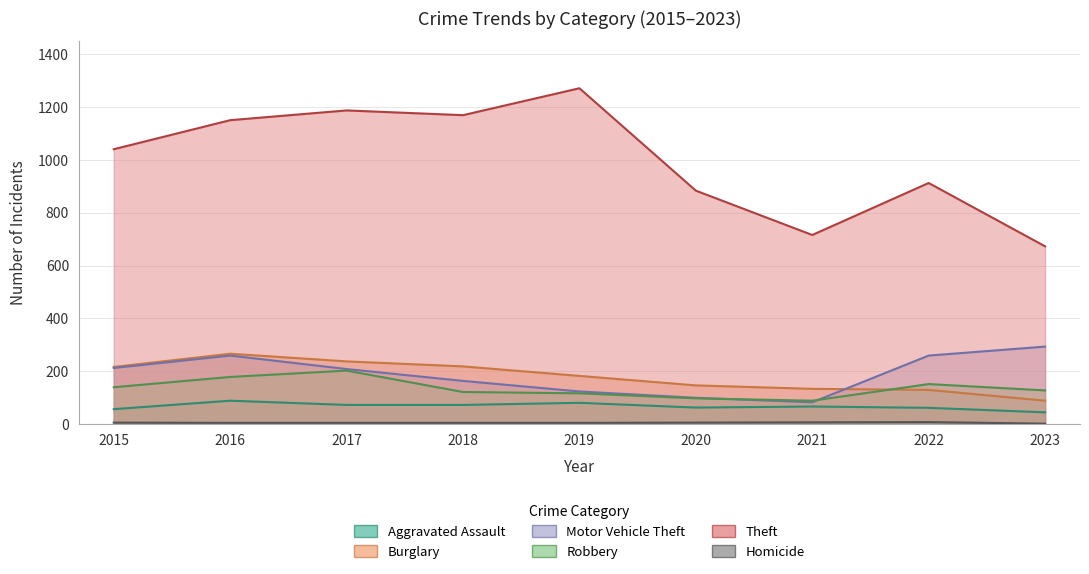

How many interior local peaks does the Aggravated Assault series have?

3